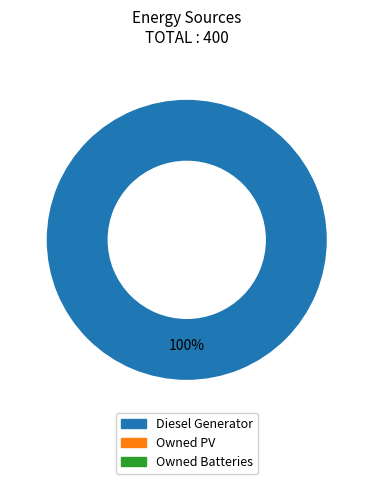

Does any single category account for the majority?

Yes